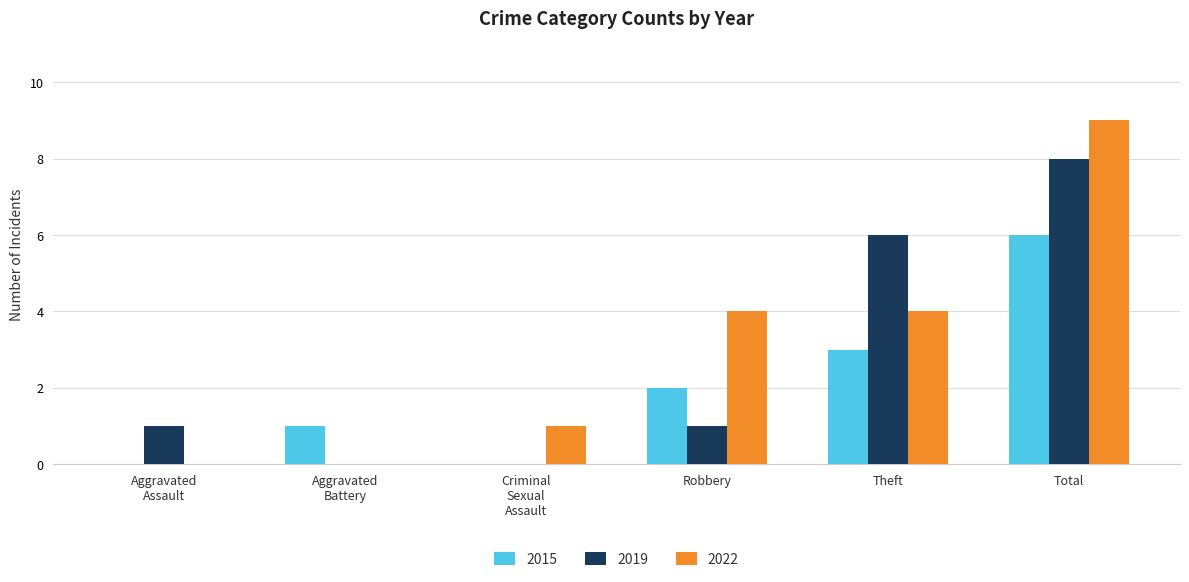

Count the number of categories in the chart.

6